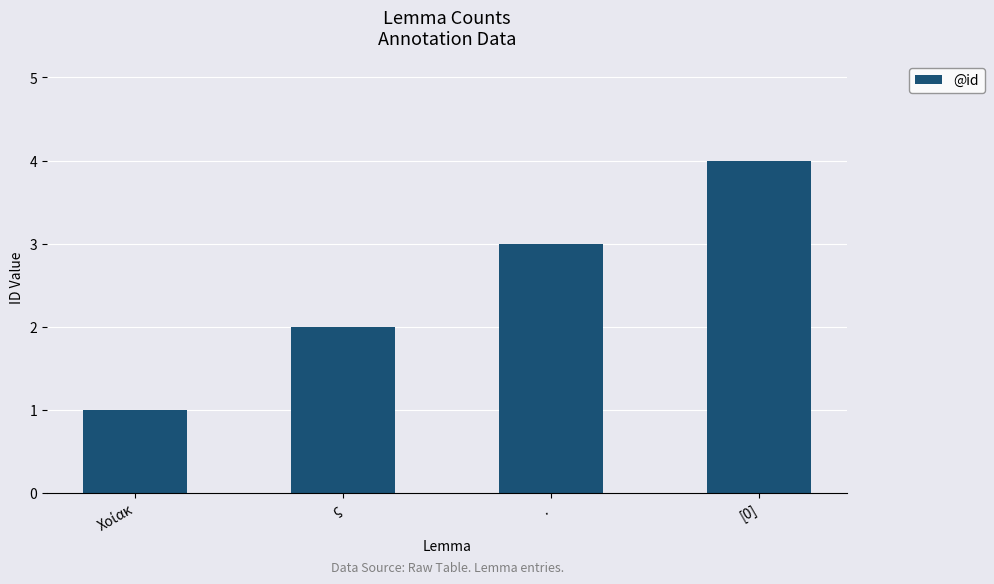

What is the change in value from . to [0]?

+1